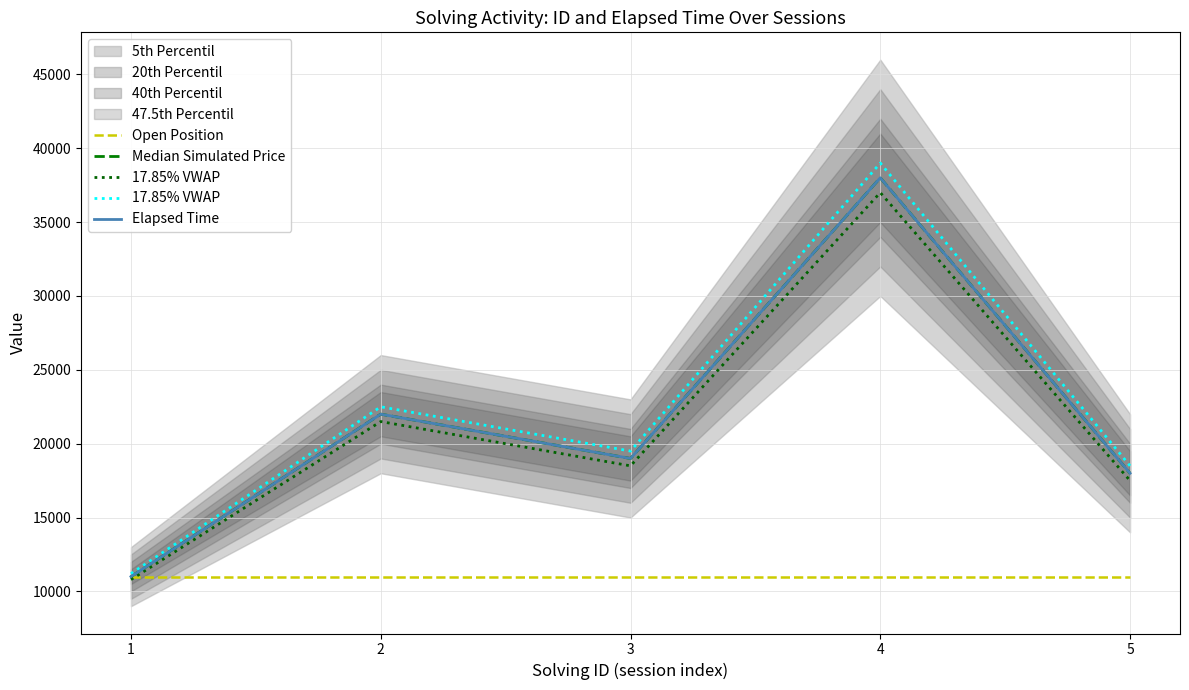

The value of 17.85% VWAP at 3 is 18500. True or false?

True